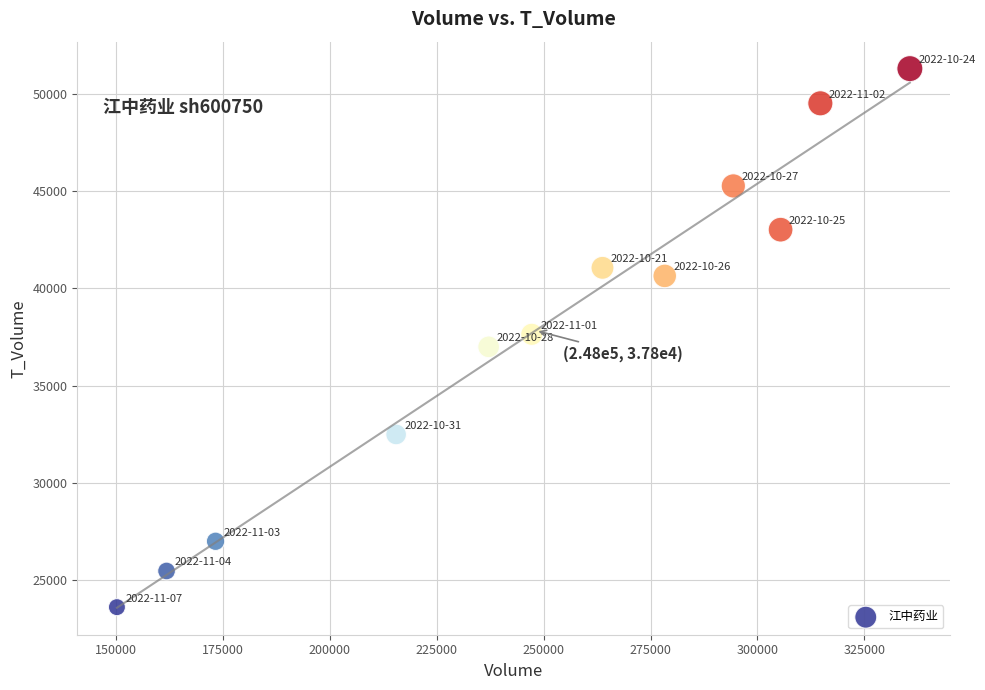

What is the range of Y values (max minus min)?

27697